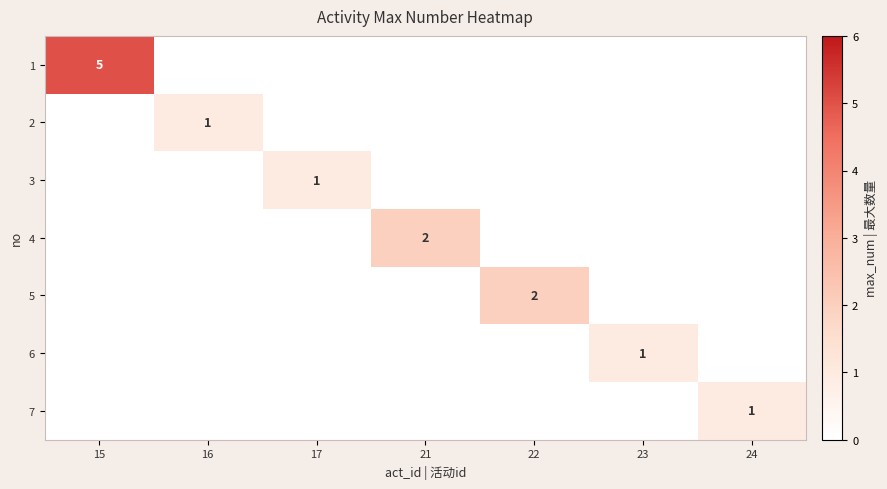

What is the difference between the maximum and minimum values in the 1 series?

5